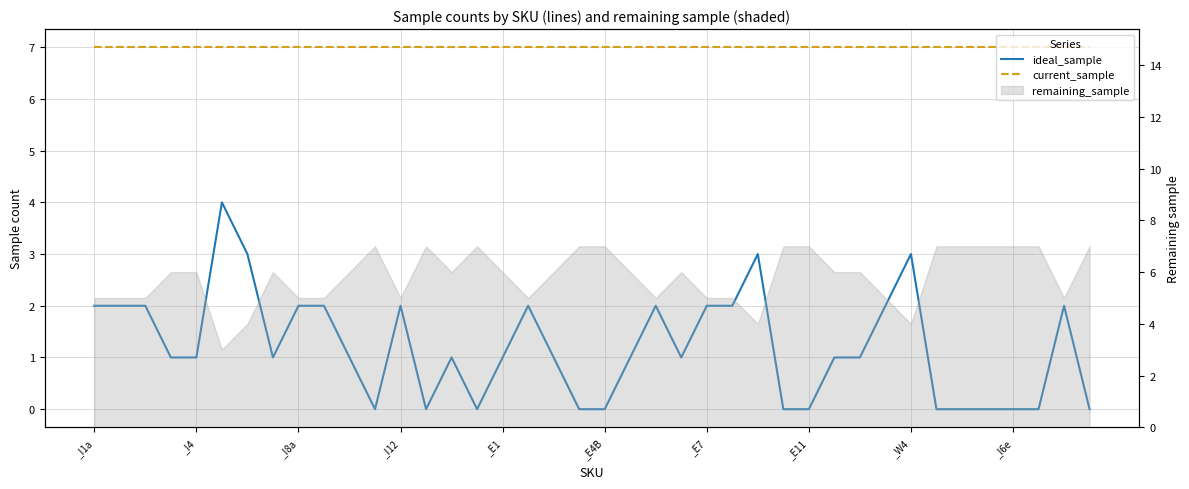

The value of current_sample at 34 is 11. True or false?

False